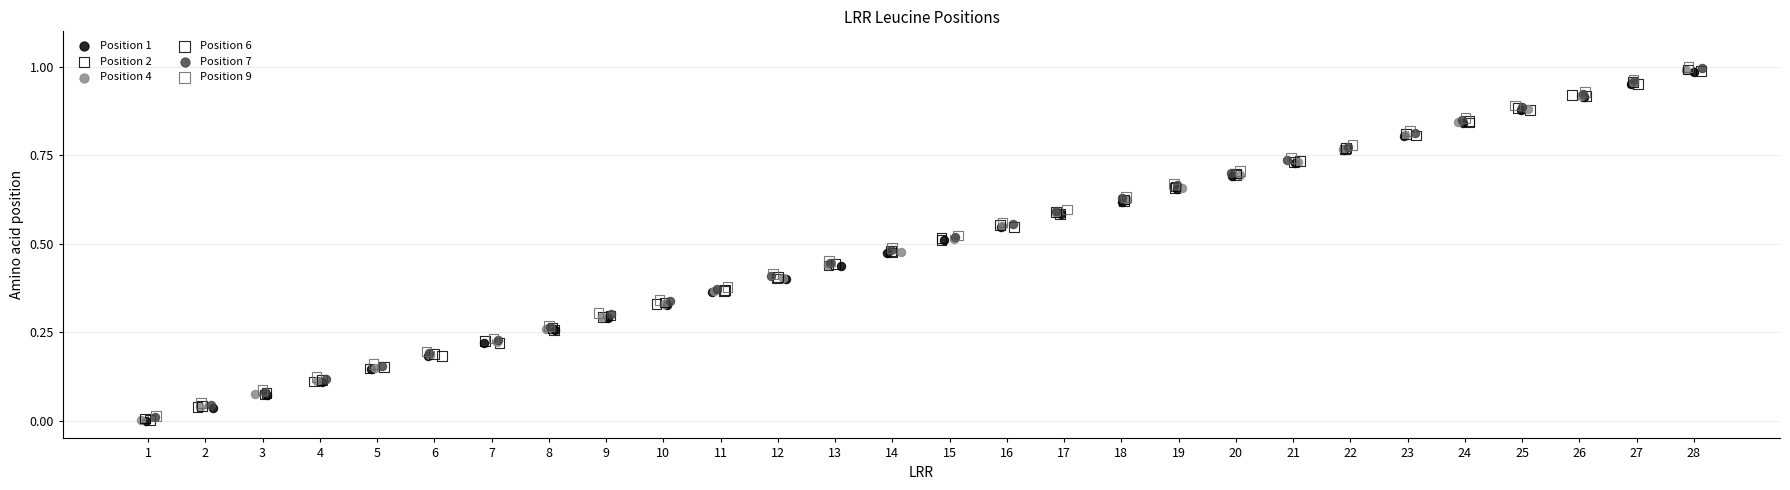

What are all the series names shown in the legend?

Position 1, Position 2, Position 4, Position 6, Position 7, Position 9